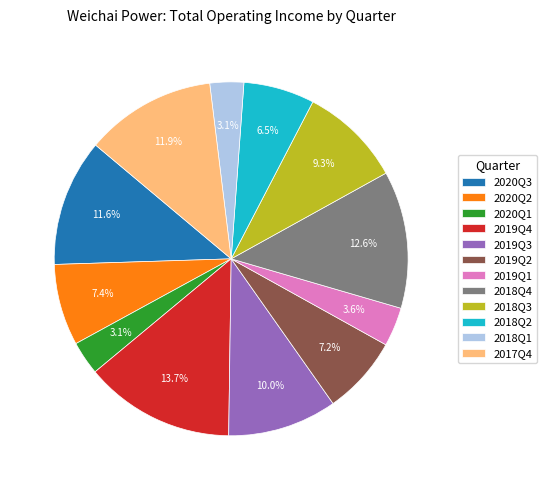

Does 2018Q4 account for over 50% of the chart?

No